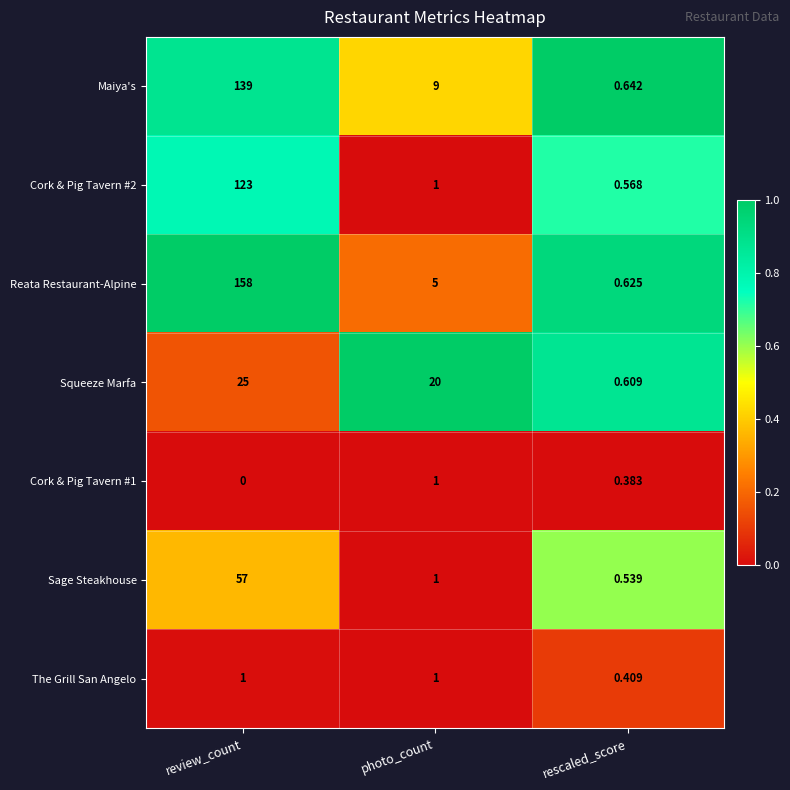

What is the maximum value shown in the chart?

158.0